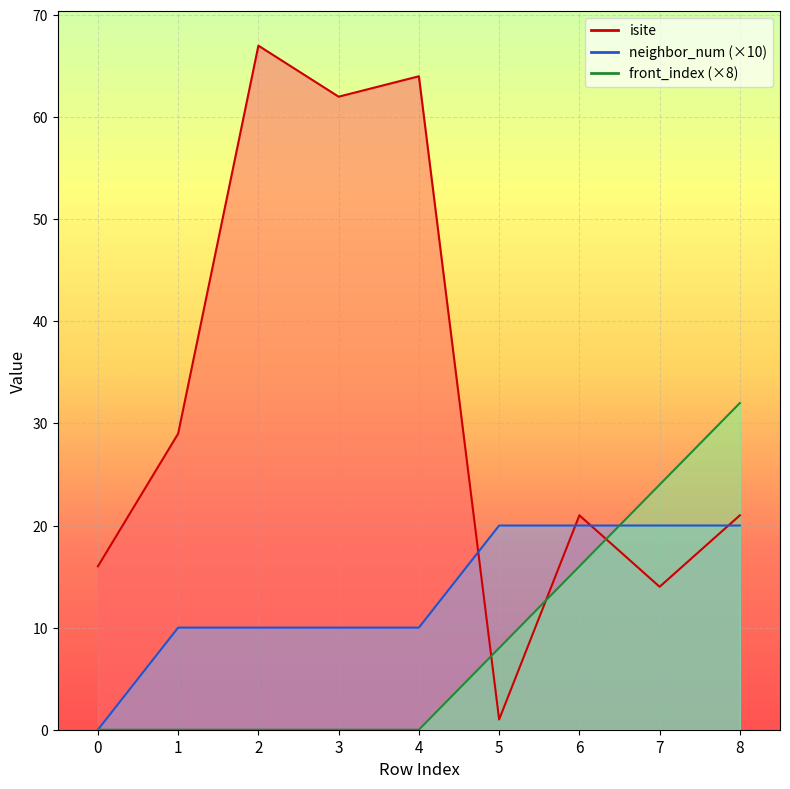

True or false: front_index and isite cross at least once.

True